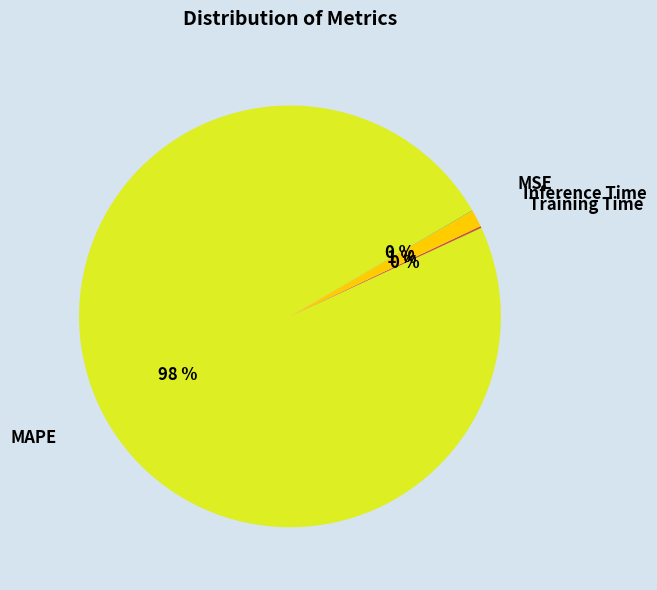

Which slice represents more than half of the pie?

MAPE